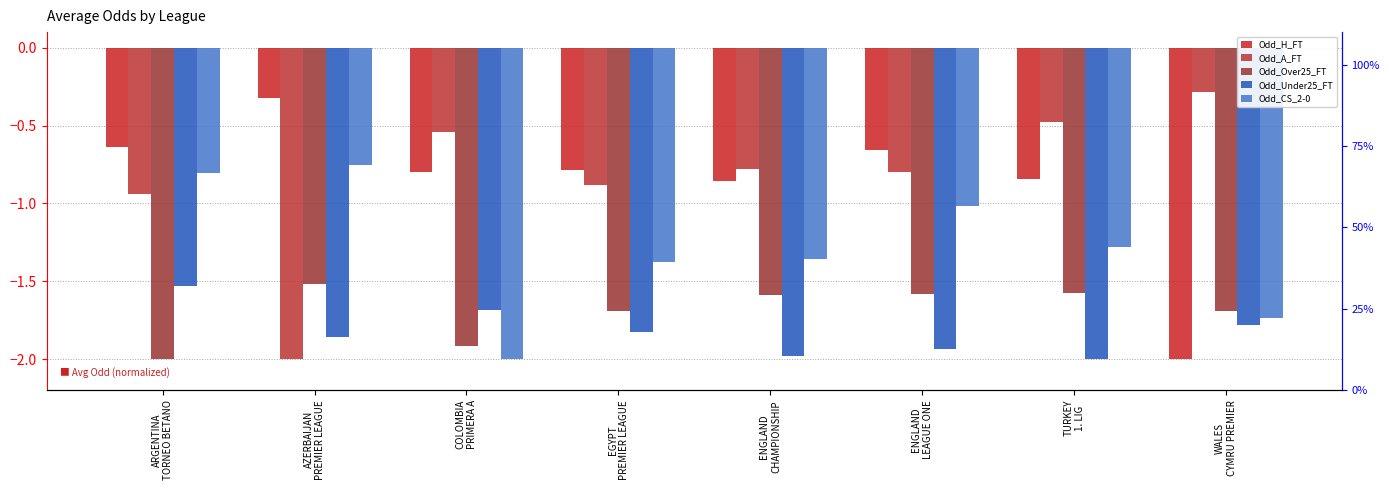

What position from the left is ARGENTINA
TORNEO BETANO?

1